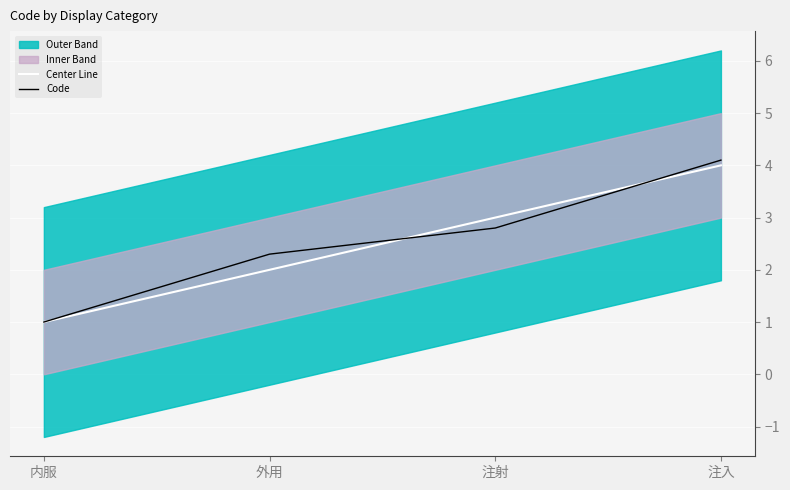

True or false: Code has a value of 1.0 at 内服.

True